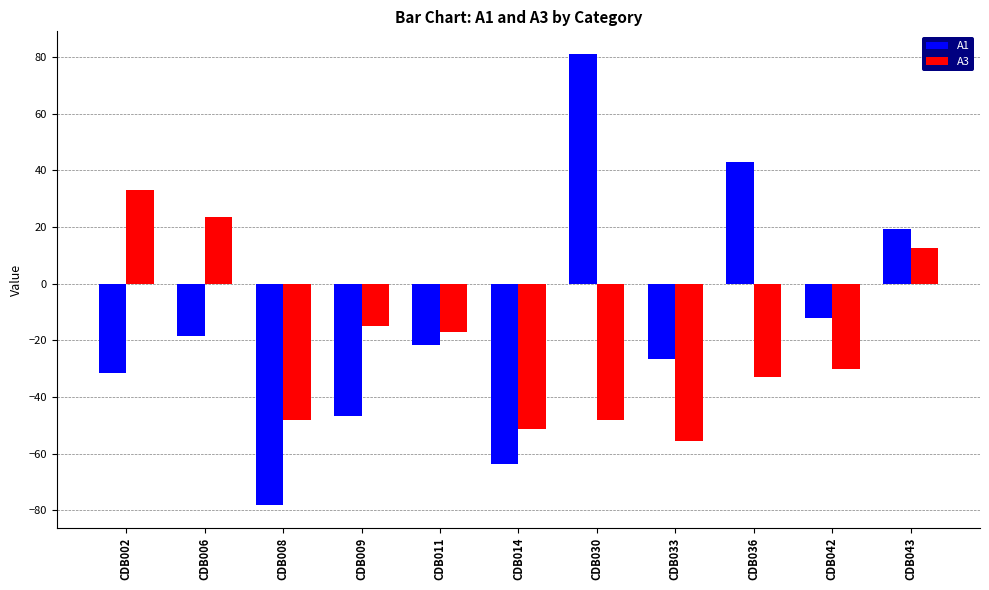

At which label does A1 first exceed -21?

CDB006